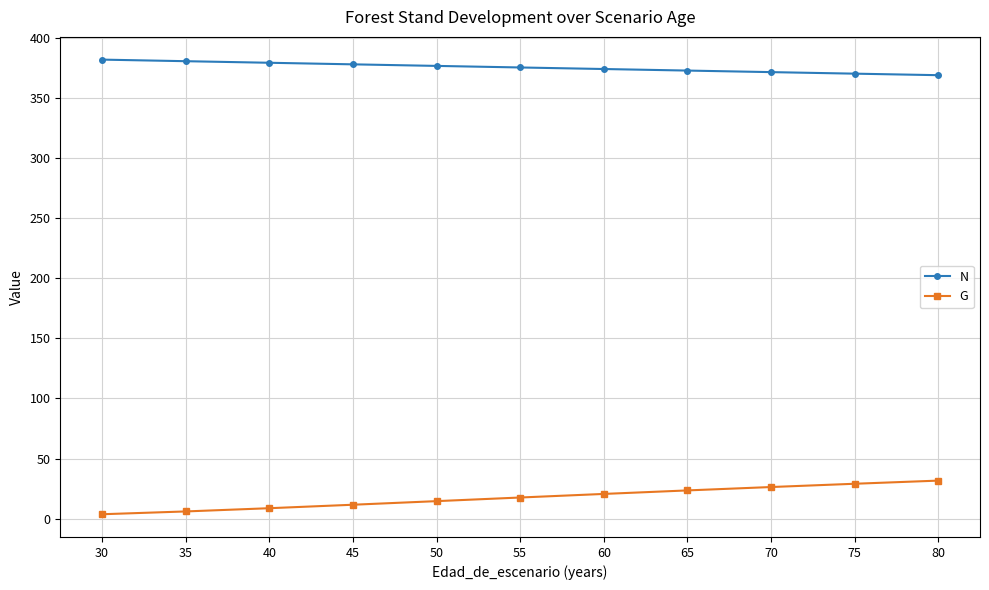

Count the number of categories in the chart.

11